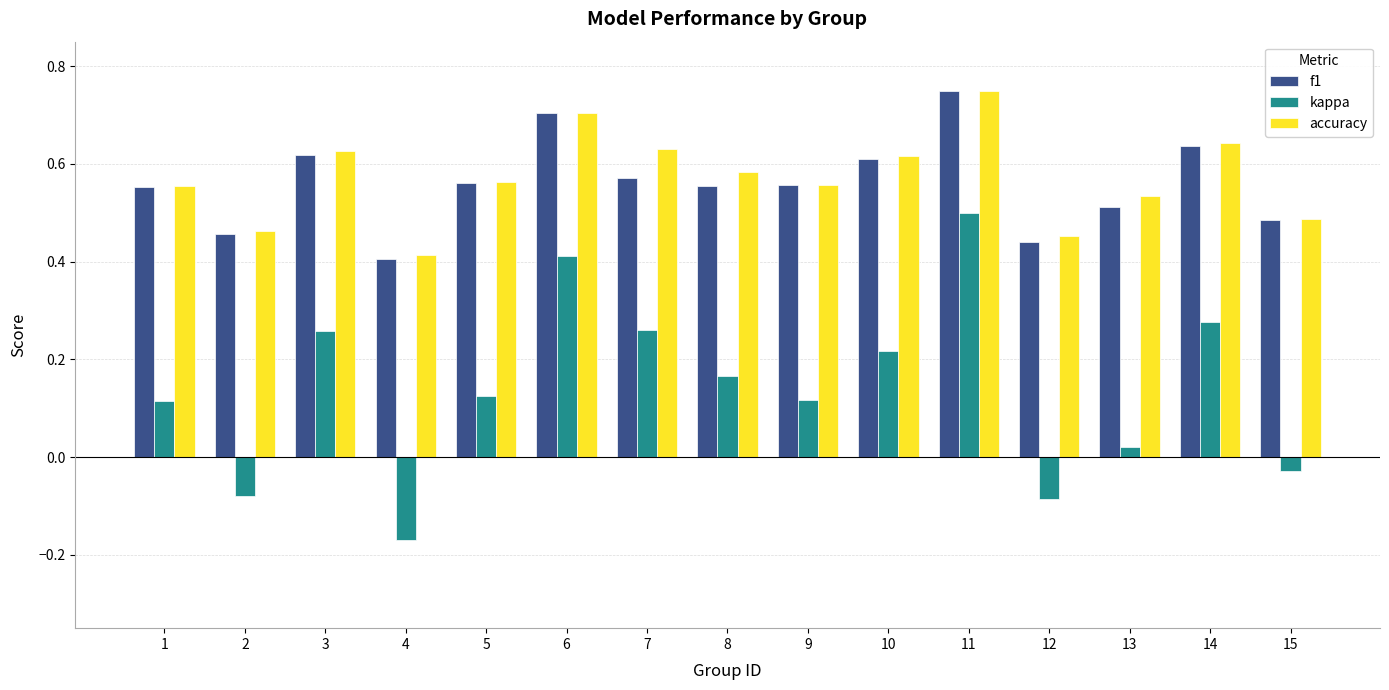

Which series has the largest total across all categories?

accuracy